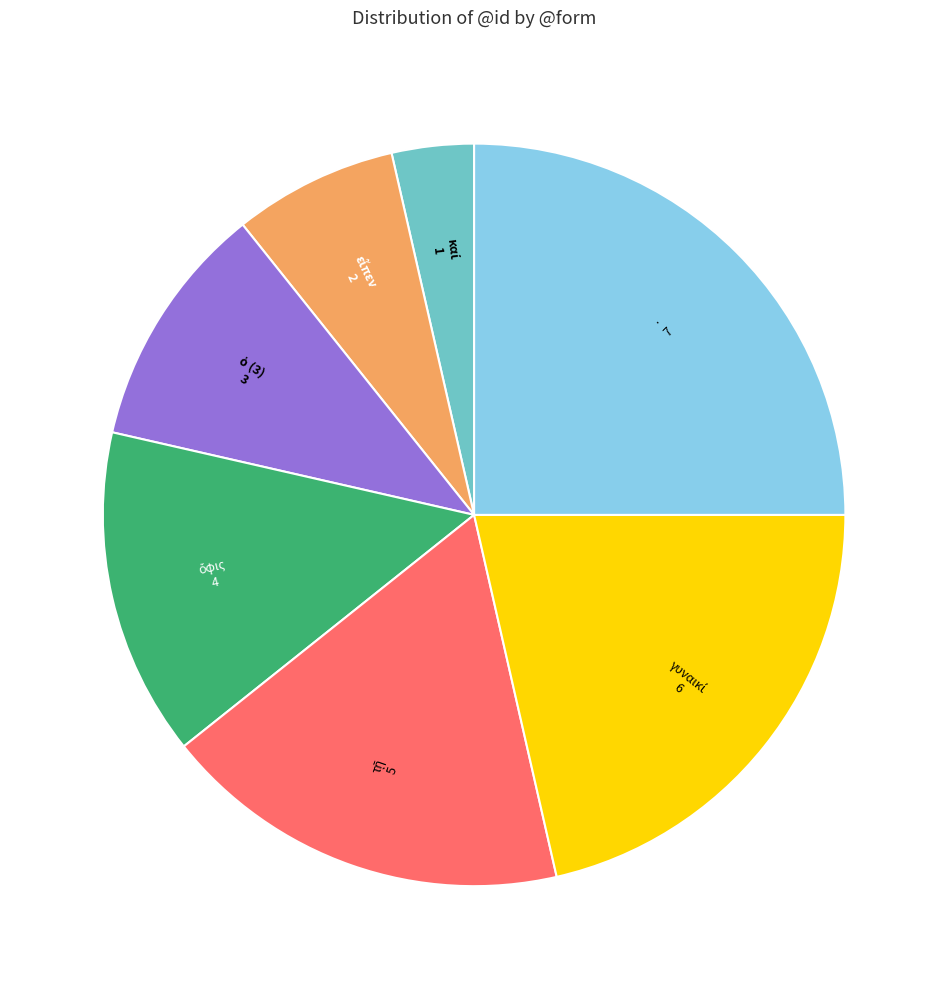

Does any single category account for the majority?

No